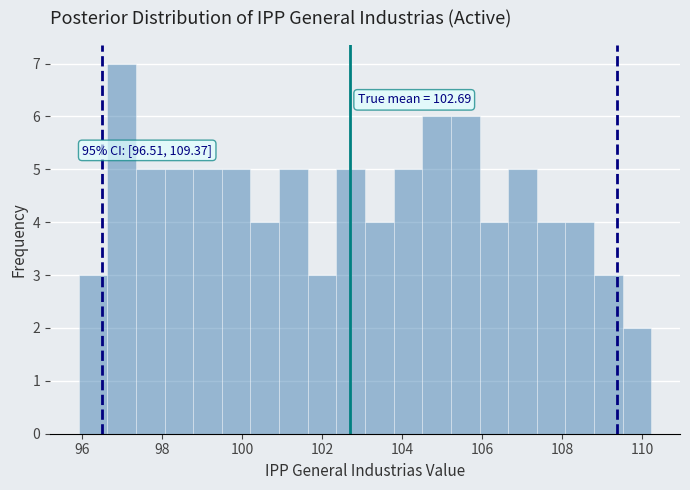

Around what value on the x-axis is the tallest bar? Give the approximate position of its centre, as read against the axis.

97.0